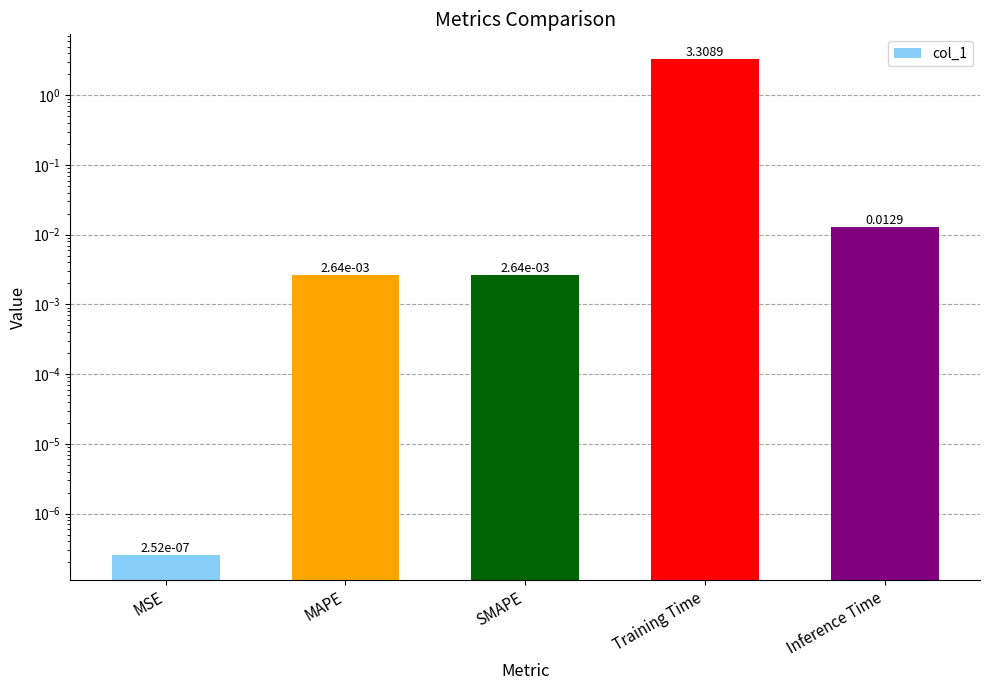

What is the greatest value displayed?

3.3